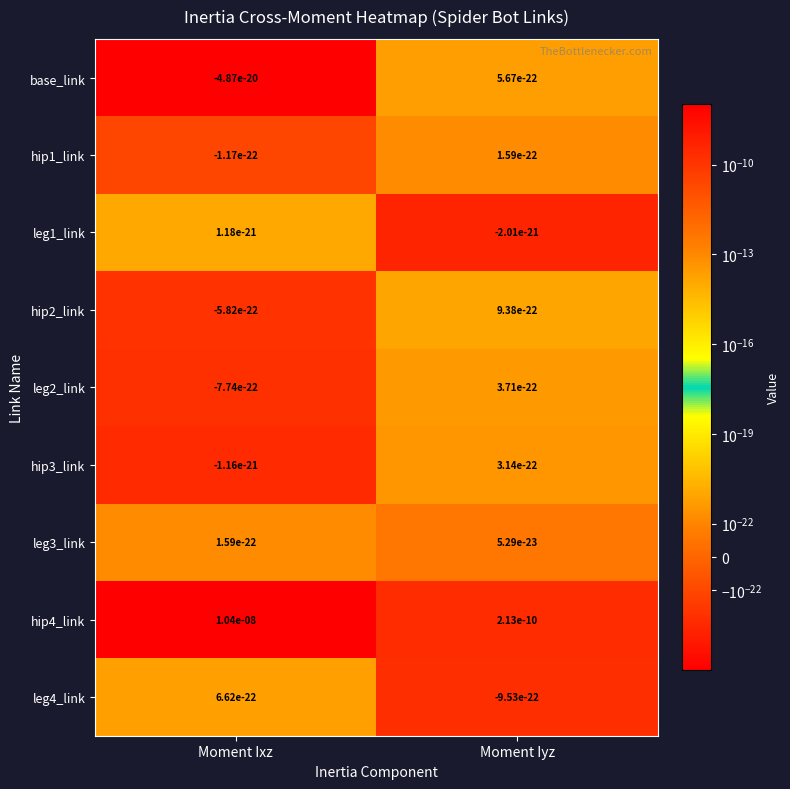

At which label does hip1_link first exceed 0?

Moment Iyz